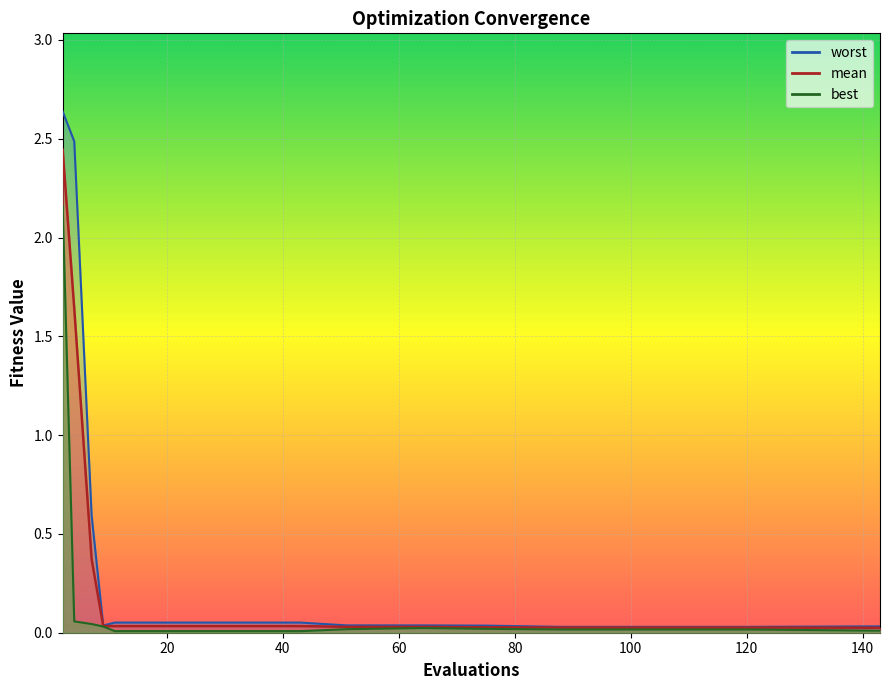

Reading left to right, what are all the values shown in this chart?

mean: 2.4	1.6	0.4	0.0	0.0	0.0	0.0	0.0	0.0	0.0	0.0	0.0	0.0	0.0	0.0	0.0
best: 2.2	0.1	0.0	0.0	0.0	0.0	0.0	0.0	0.0	0.0	0.0	0.0	0.0	0.0	0.0	0.0
worst: 2.6	2.5	0.6	0.0	0.1	0.1	0.1	0.1	0.1	0.0	0.0	0.0	0.0	0.0	0.0	0.0